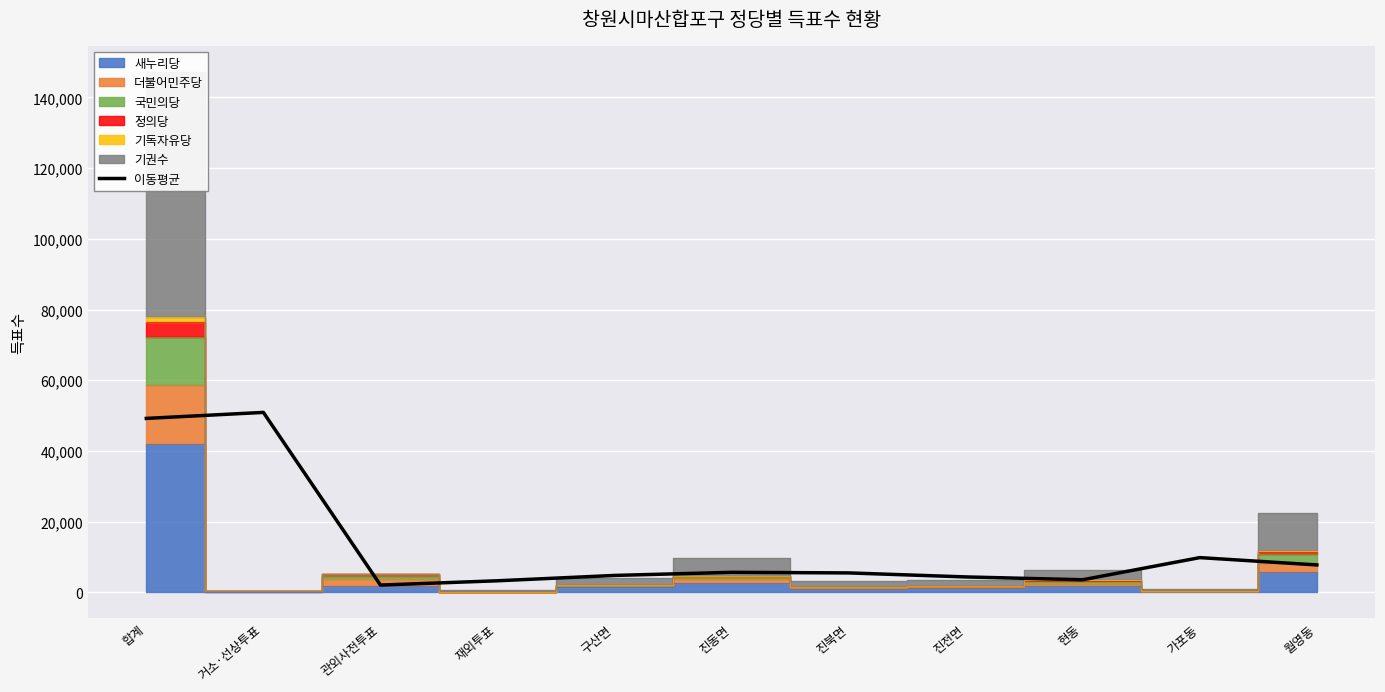

Rank the categories by value from highest to lowest.

거소·선상투표, 합계, 가포동, 월영동, 진동면, 진북면, 구산면, 진전면, 현동, 재외투표, 관외사전투표